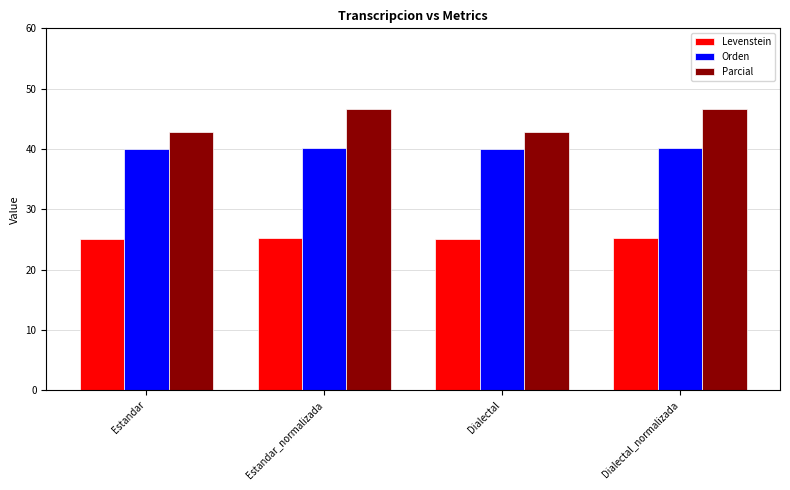

At how many categories does at least one series exceed 44?

2